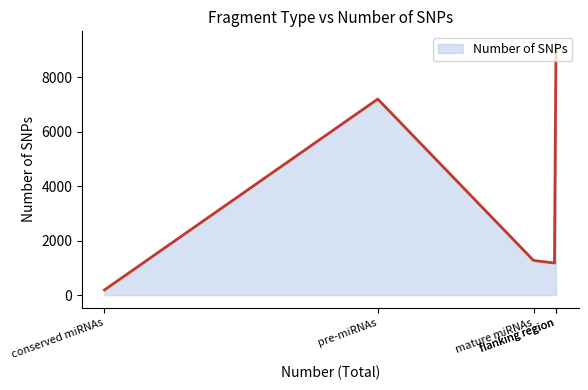

How many lines are shown in the chart?

1